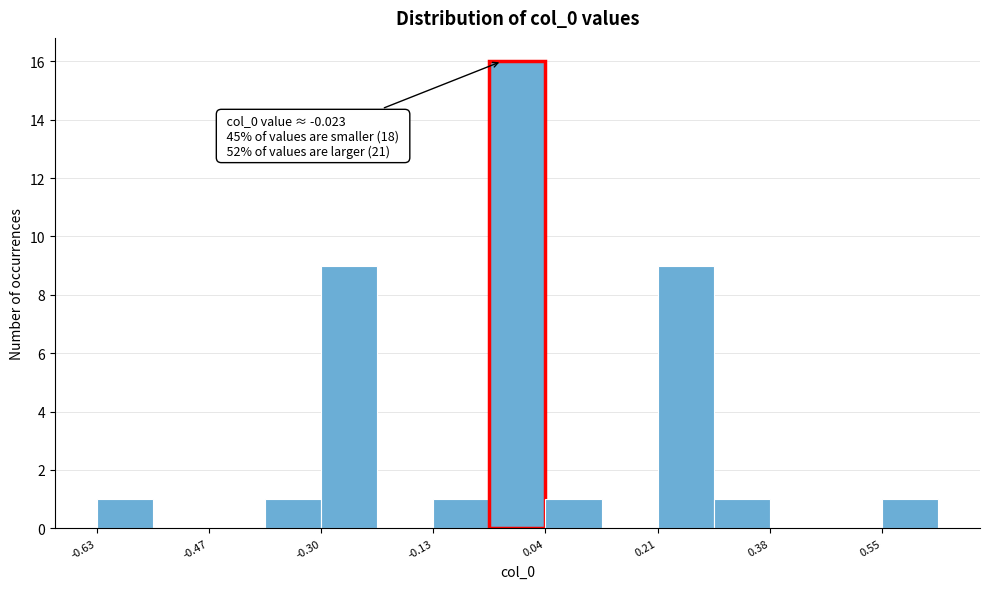

Over which range of the x-axis is the bar tallest?

-0.04 to 0.04